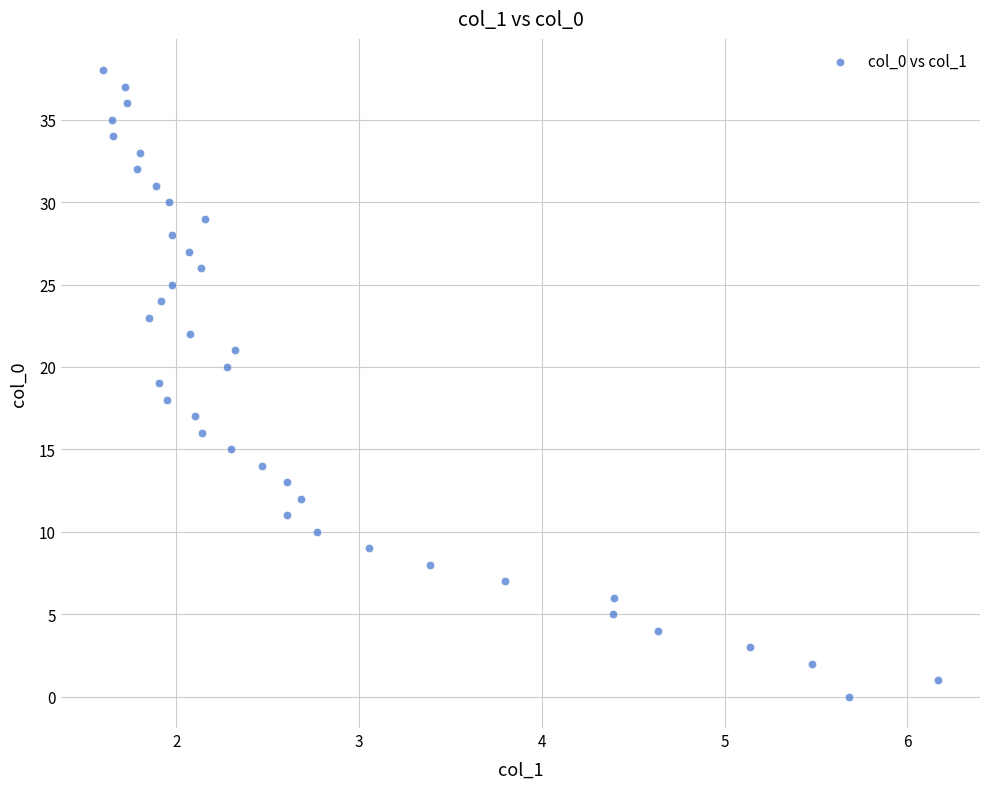

What is the range of Y values (max minus min)?

38